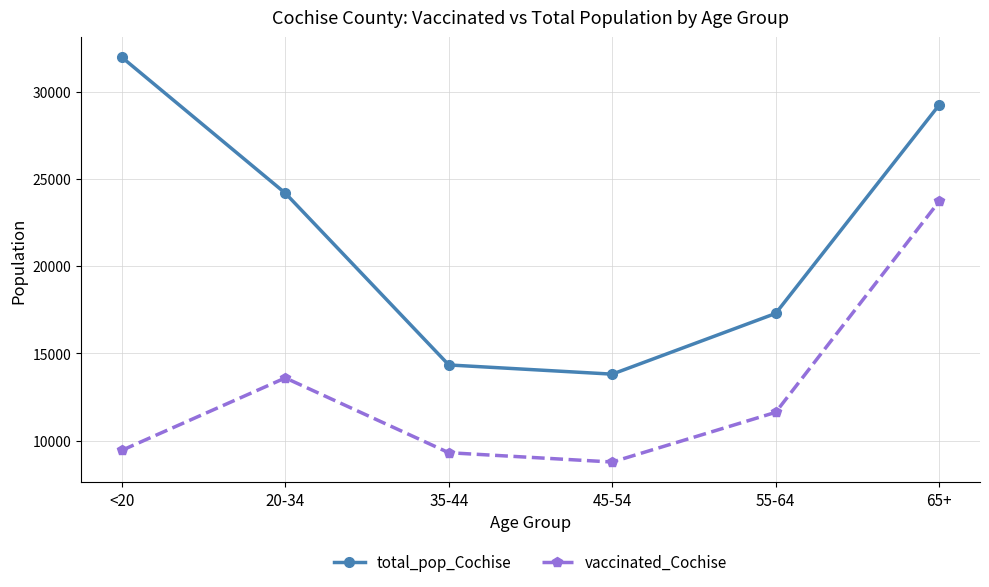

How many lines are shown in the chart?

2